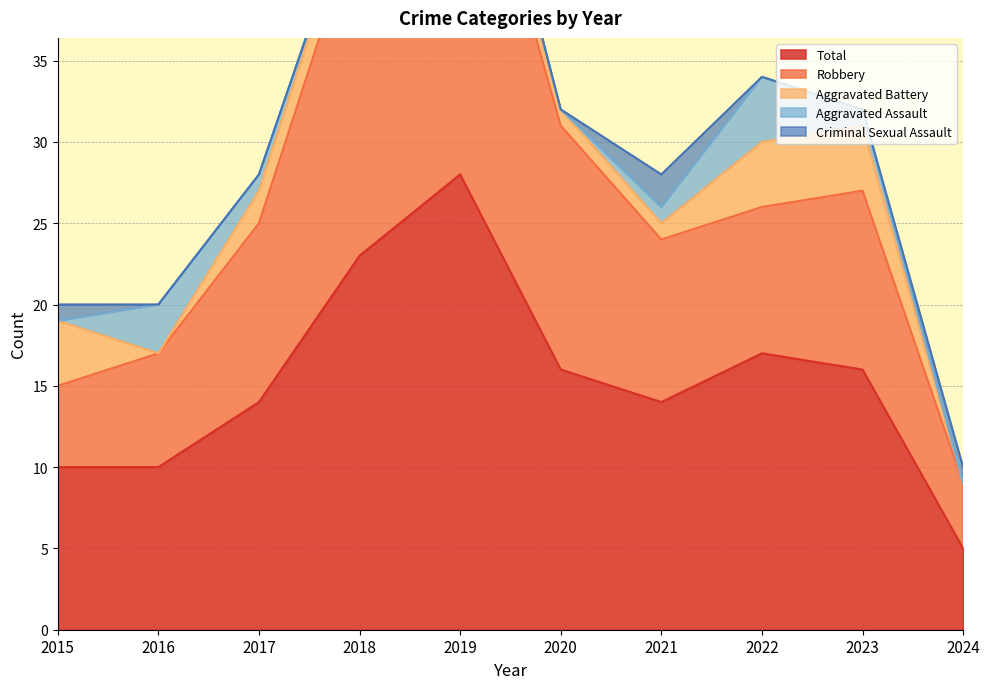

Reading right to left, transcribe all the data shown in this chart.

Aggravated Assault: 2024=0	2023=1	2022=4	2021=1	2020=0	2019=2	2018=0	2017=1	2016=3	2015=0
Aggravated Battery: 2024=0	2023=4	2022=4	2021=1	2020=1	2019=1	2018=2	2017=2	2016=0	2015=4
Criminal Sexual Assault: 2024=1	2023=0	2022=0	2021=2	2020=0	2019=0	2018=0	2017=0	2016=0	2015=1
Robbery: 2024=4	2023=11	2022=9	2021=10	2020=15	2019=25	2018=21	2017=11	2016=7	2015=5
Total: 2024=5	2023=16	2022=17	2021=14	2020=16	2019=28	2018=23	2017=14	2016=10	2015=10